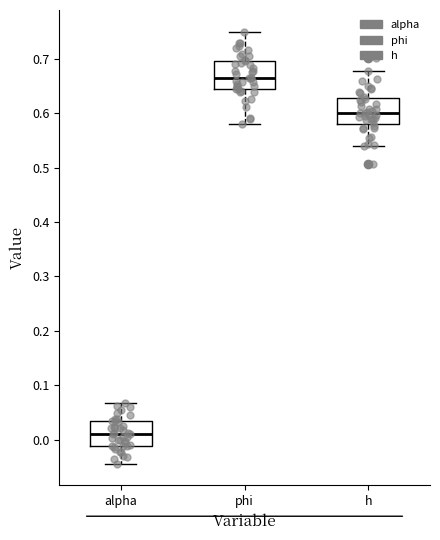

Where is the upper edge of the box for alpha on the y-axis? The values are not printed on the chart, so give them approximately, as read against the axis.

0.03